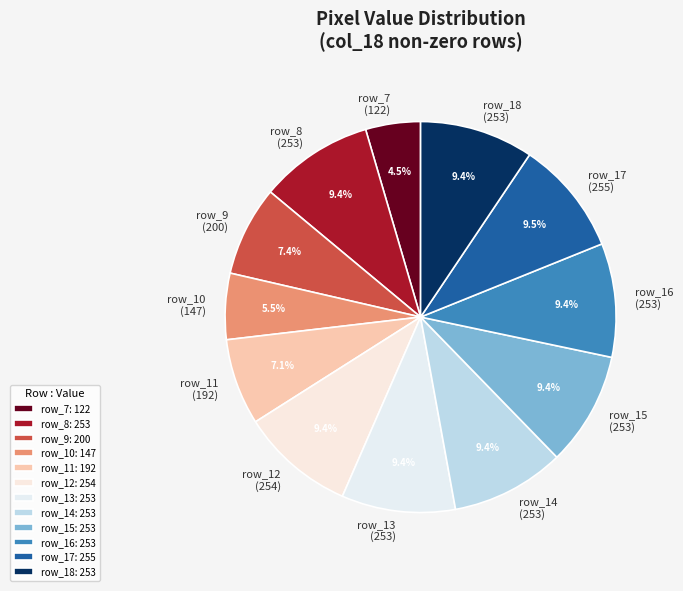

How many segments does this pie chart have?

12